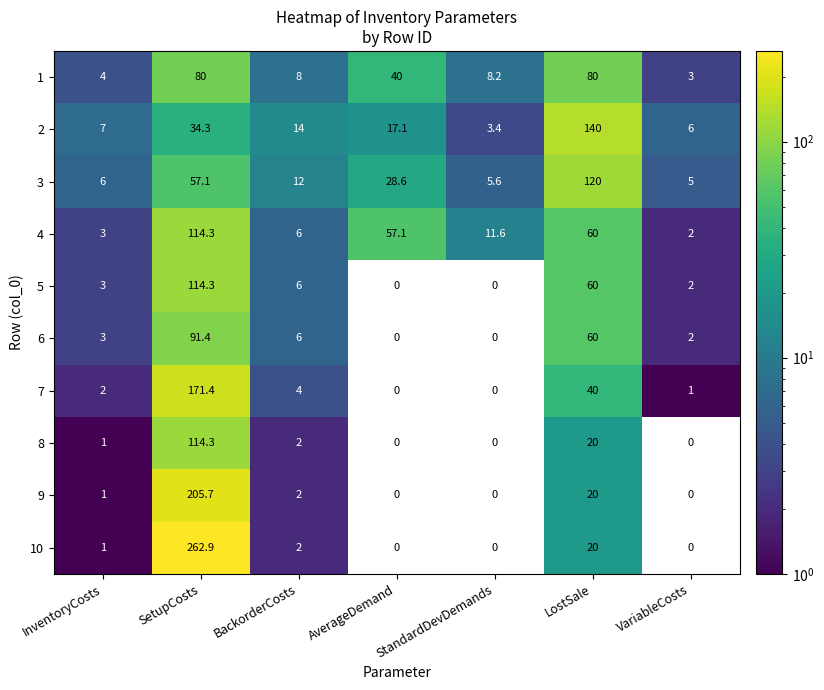

At which category is the sum across all series the highest?

SetupCosts